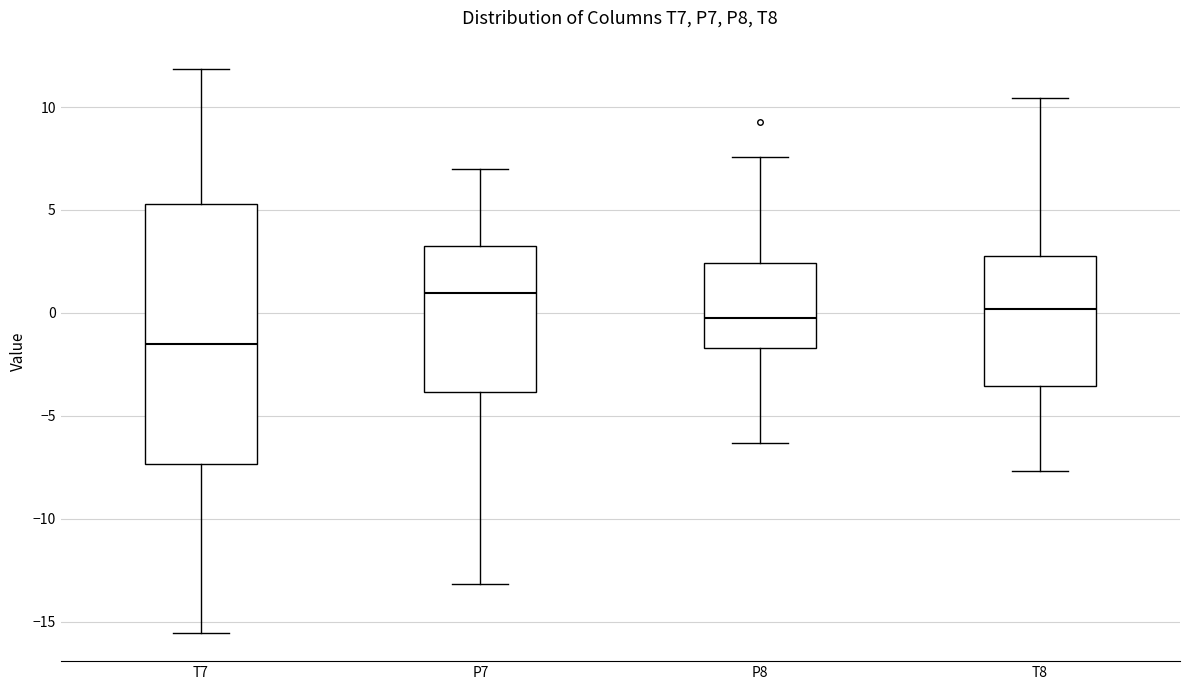

Which box has the highest median line?

P7